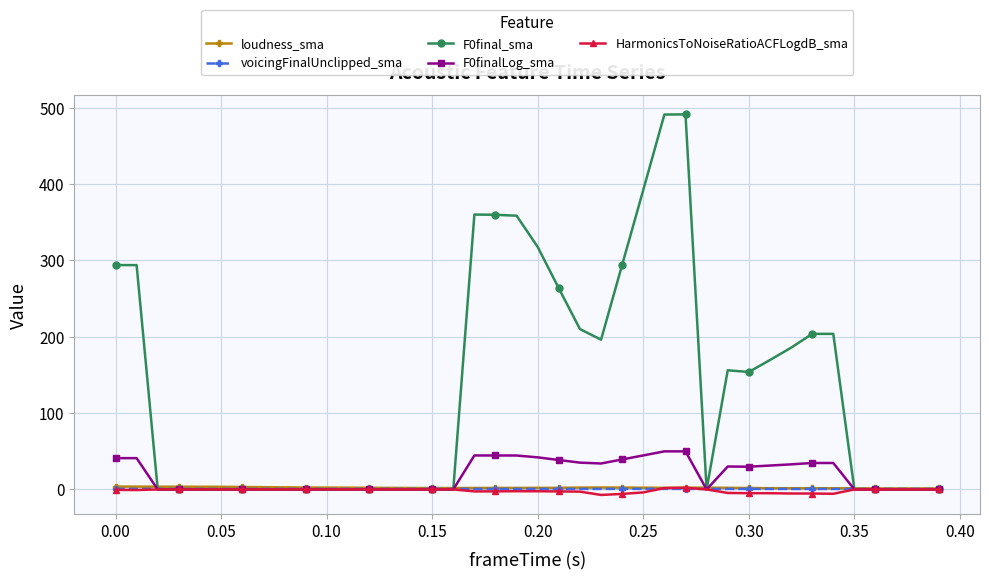

At how many categories does at least one series exceed 325?

6